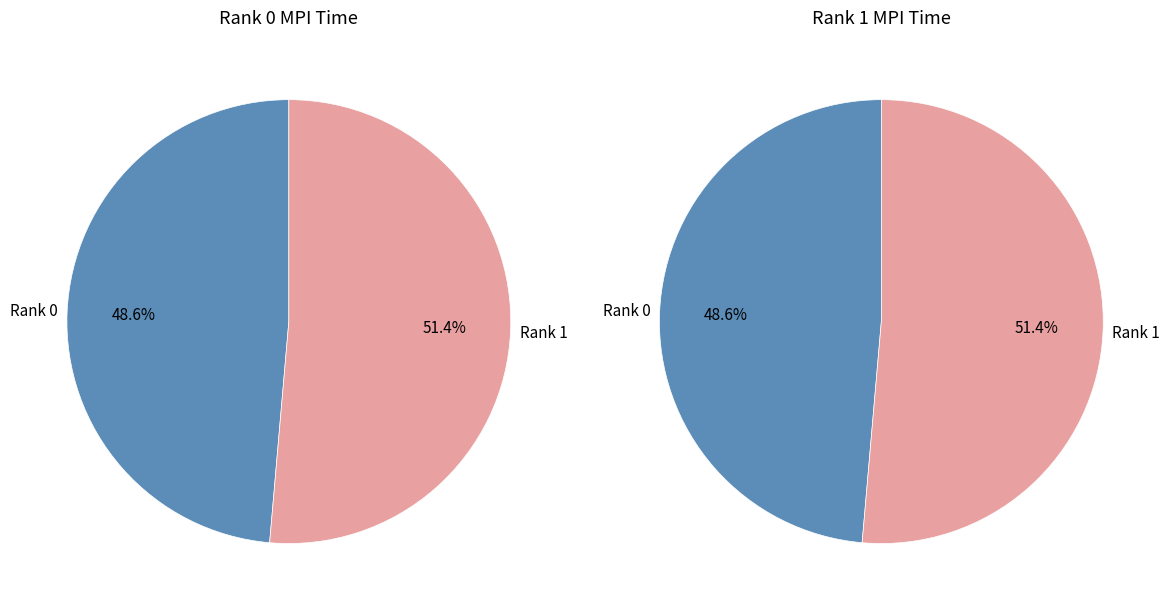

How many segments does this pie chart have?

2